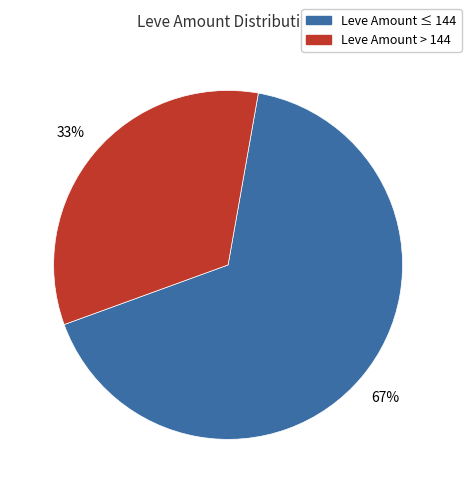

Rank the categories by value from lowest to highest.

Leve Amount > 144, Leve Amount ≤ 144